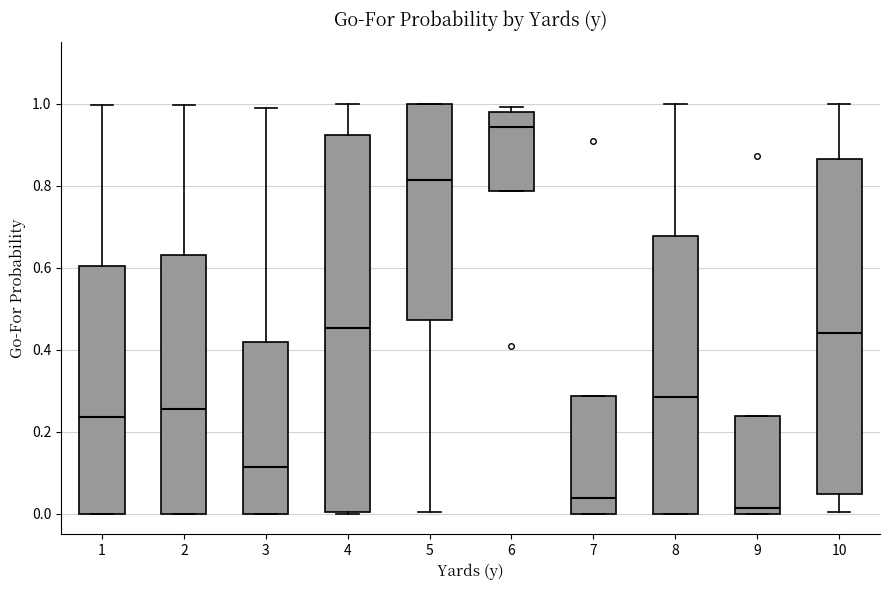

Comparing the boxes themselves (not the whiskers), which one is the tallest?

4